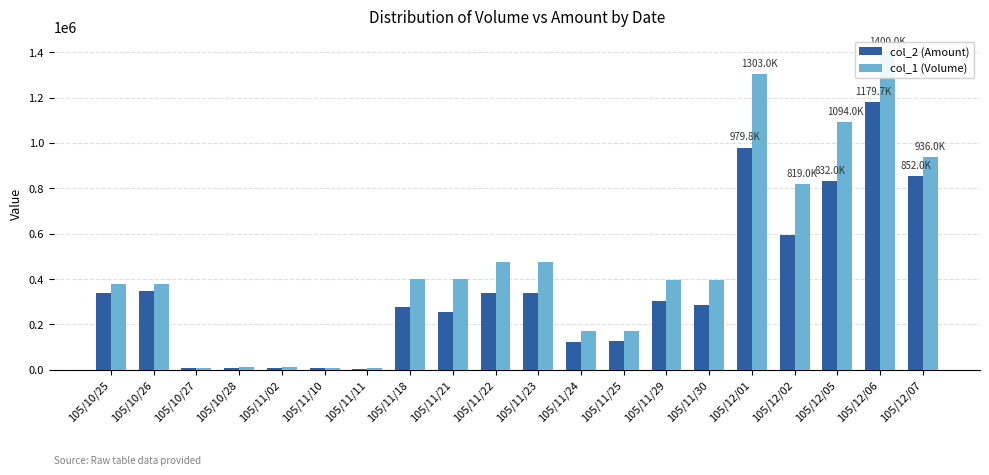

At how many categories does at least one series exceed 397217?

9